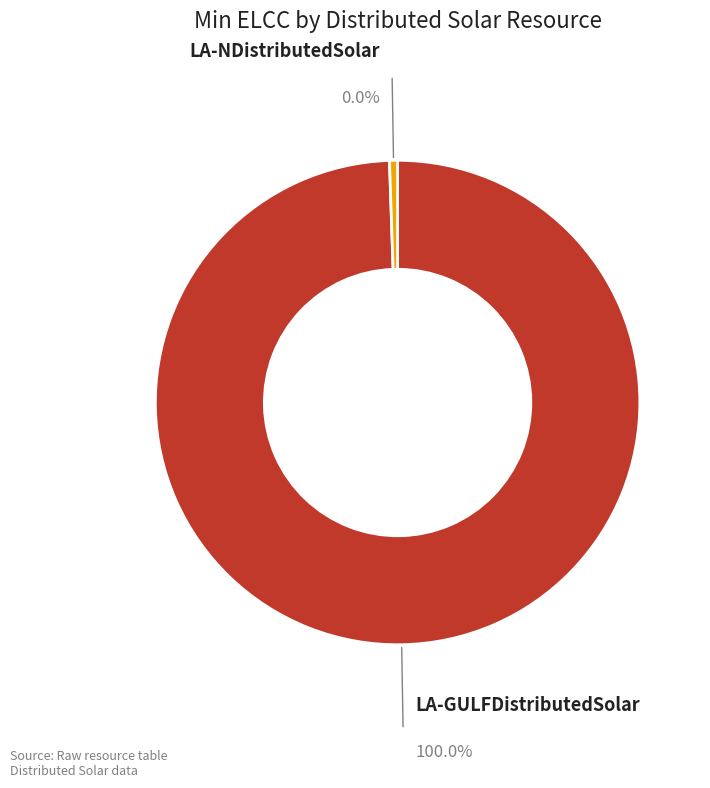

To the nearest percent, what is the difference between the LA-NDistributedSolar and LA-GULFDistributedSolar slice percentages?

100%